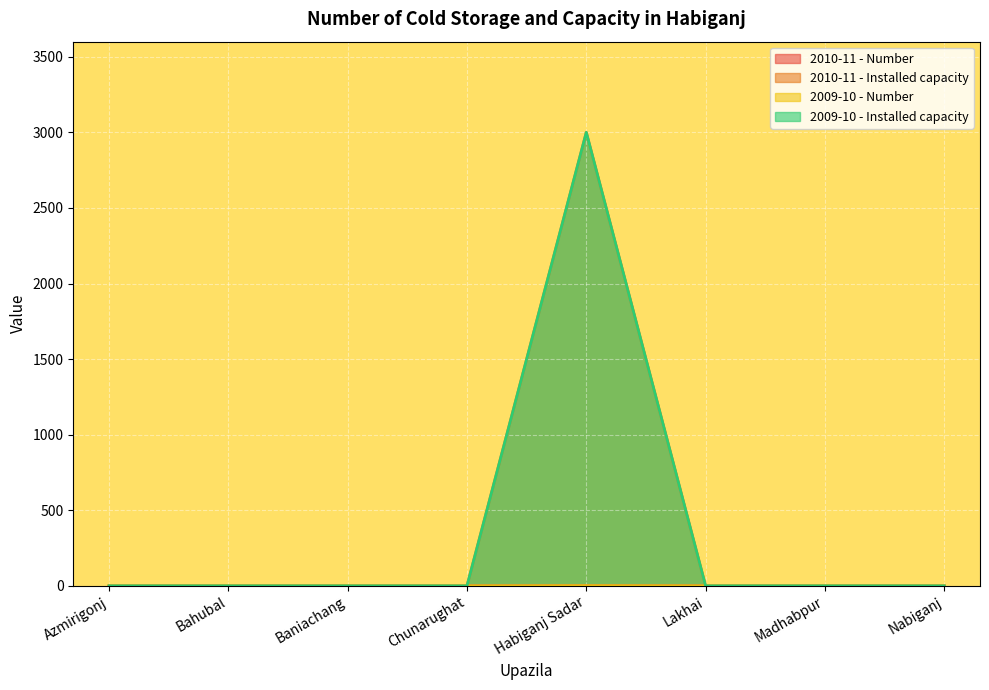

The 2010-11 - Number series shows -1 at Madhabpur. True or false?

False